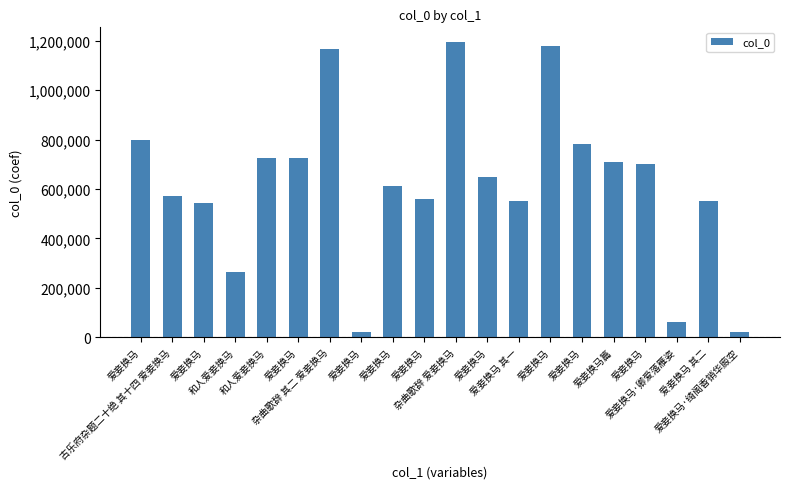

How many bars are there in total?

20